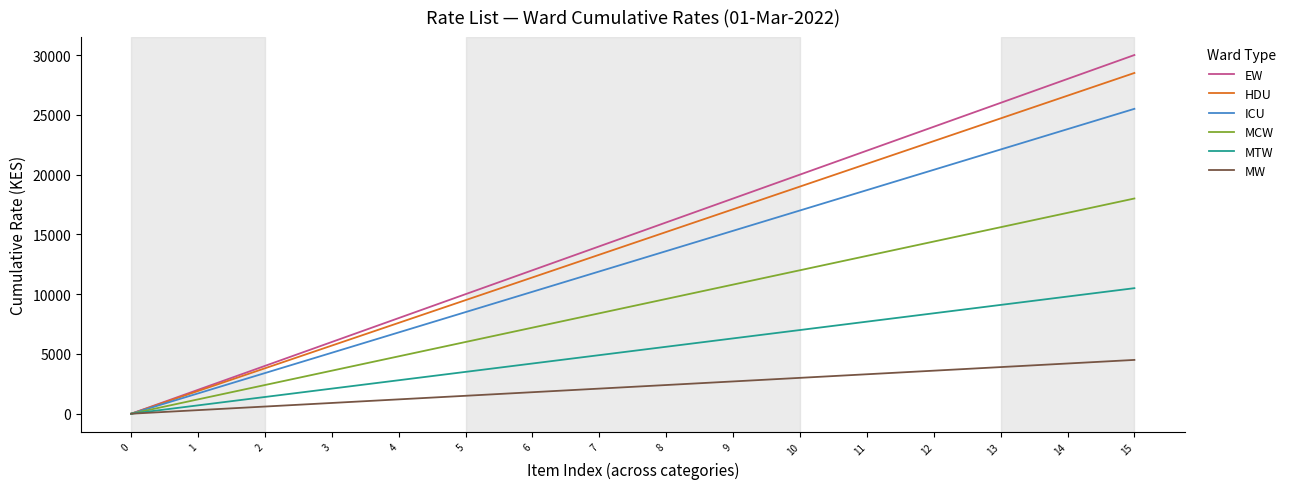

What is the highest value of the MW series?

4500.0